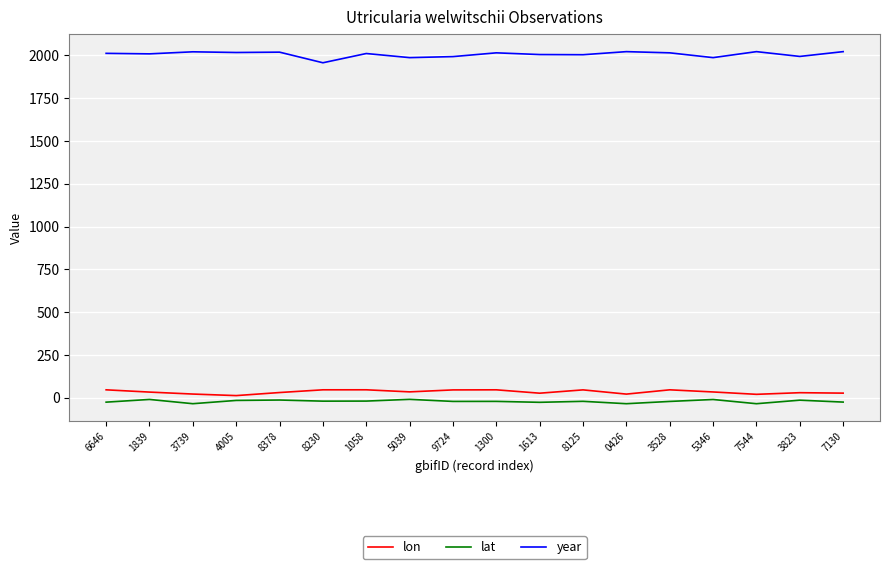

True or false: lon has more than 1 interior local peaks.

True